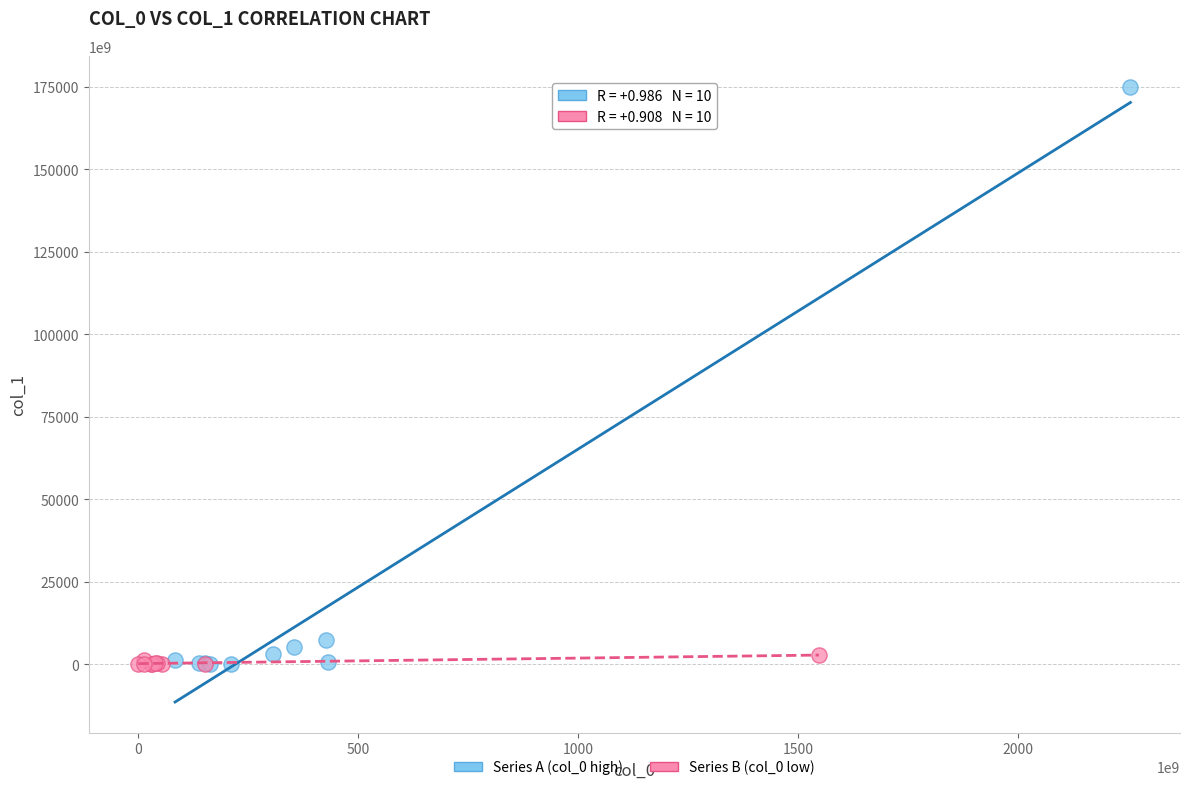

Which series has the largest Y range (max minus min)?

Series A (col_0 high)